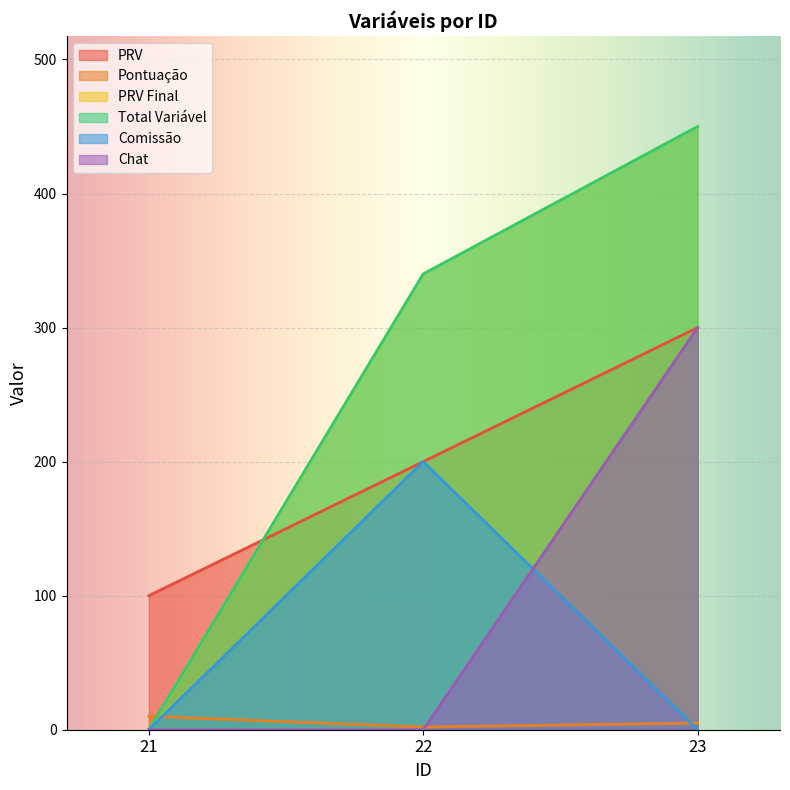

Reading left to right, list all the values displayed in this chart.

PRV: 100	200	300
Pontuação: 10	2	5
PRV Final: 0	340	450
Total Variável: 0	340	450
Comissão: 0	200	0
Chat: 0	0	300